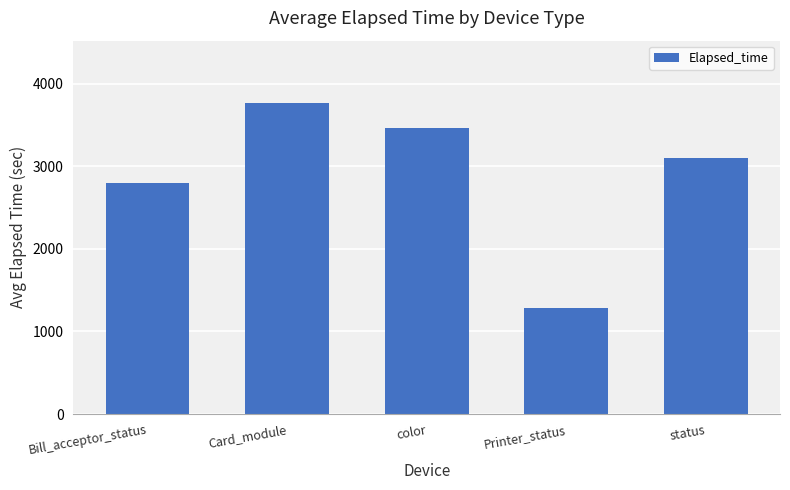

At which label does the data first exceed 3096?

Card_module